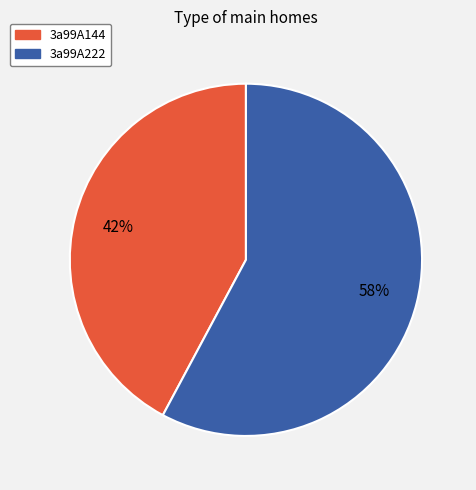

How many slices are in this pie chart?

2